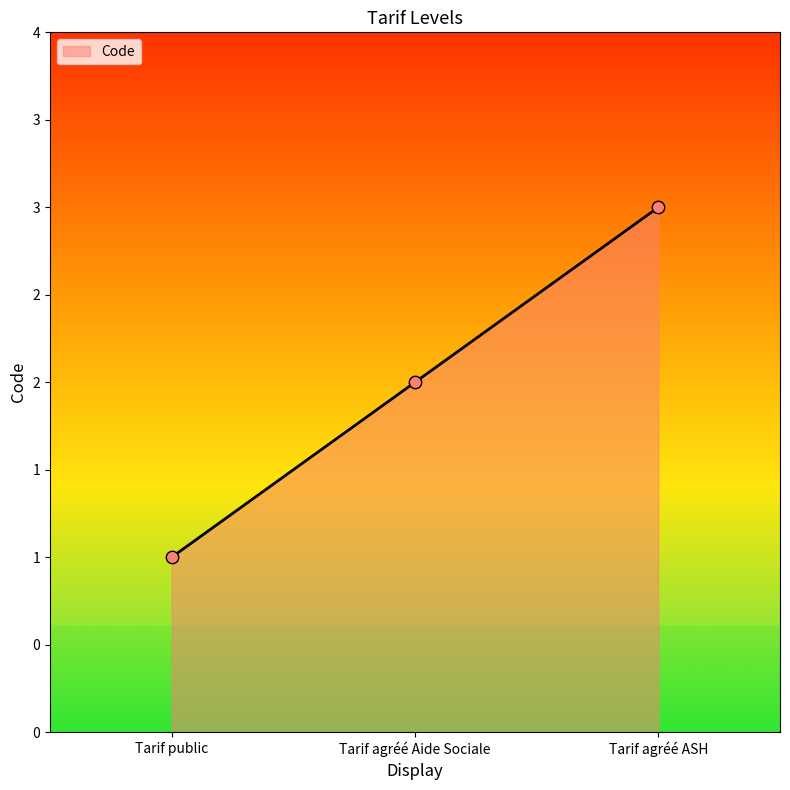

Between Tarif agréé ASH and Tarif agréé Aide Sociale, which is larger?

Tarif agréé ASH